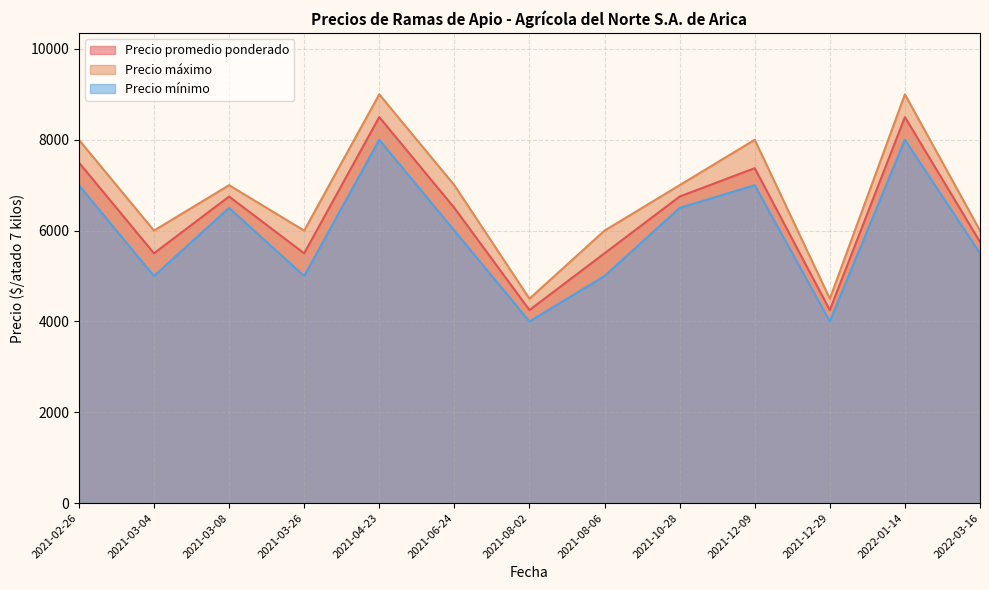

Which category has the lowest value across all series?

2021-08-02